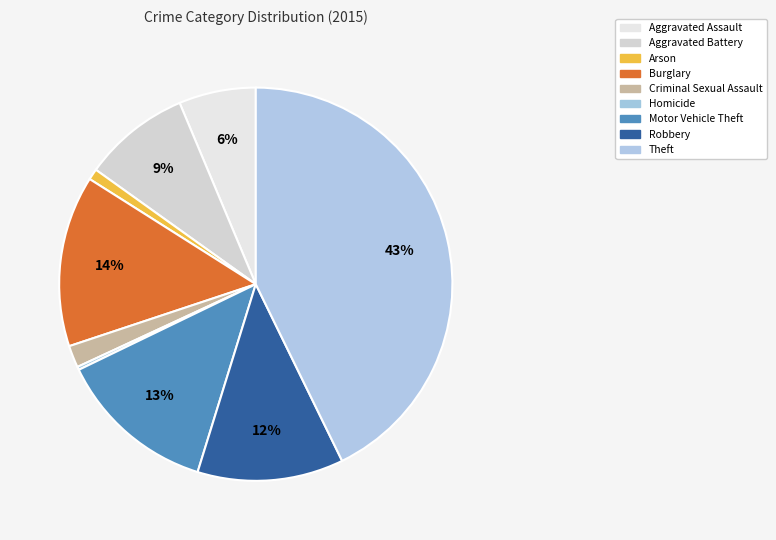

The Motor Vehicle Theft slice represents 13% of the pie. True or false?

True